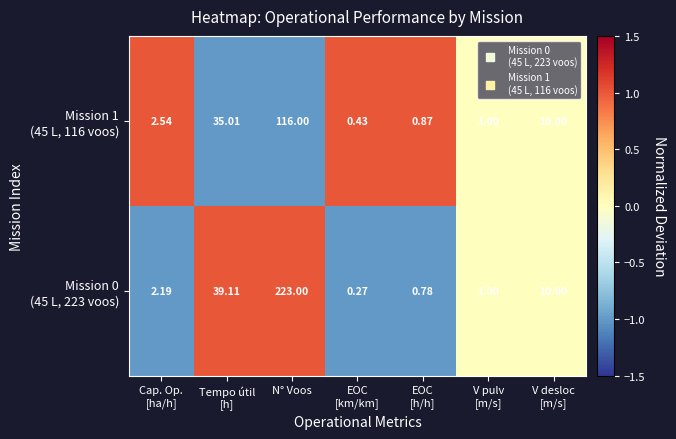

How many categories are shown in the chart?

7